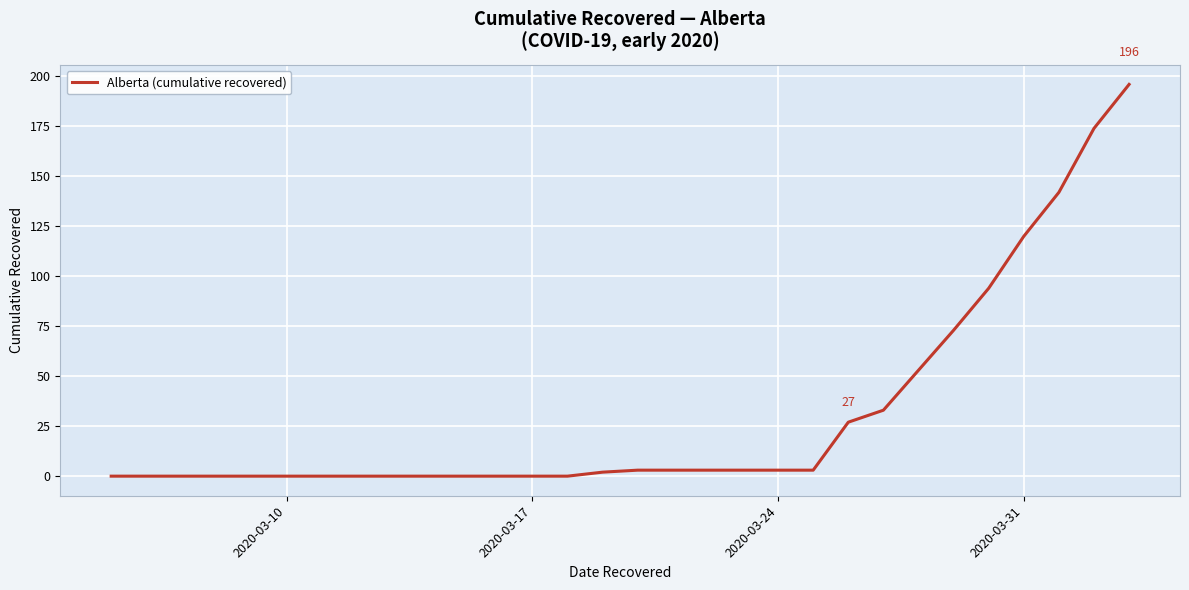

Reading left to right, list all the values displayed in this chart.

0	0	0	0	0	0	0	0	0	0	0	0	0	0	2	3	3	3	3	3	3	27	33	53	73	94	120	142	174	196